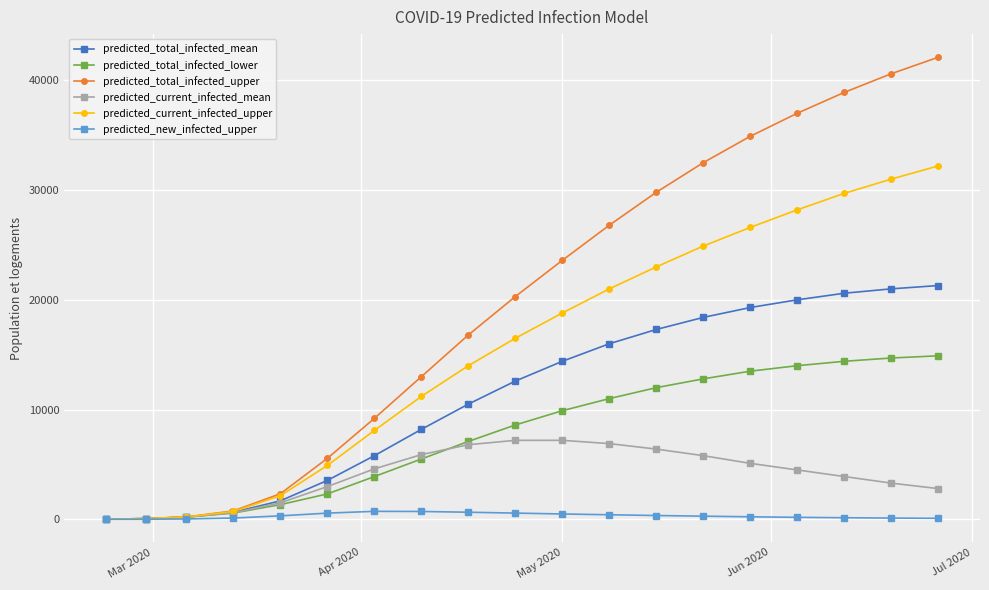

What is the highest value of the predicted_current_infected_mean series?

7200